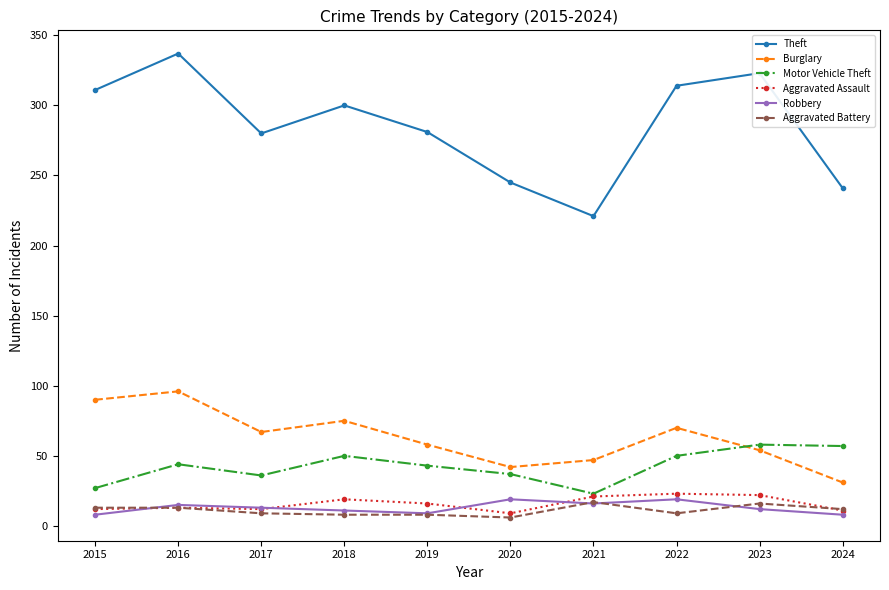

True or false: Theft and Aggravated Assault cross at least once.

False